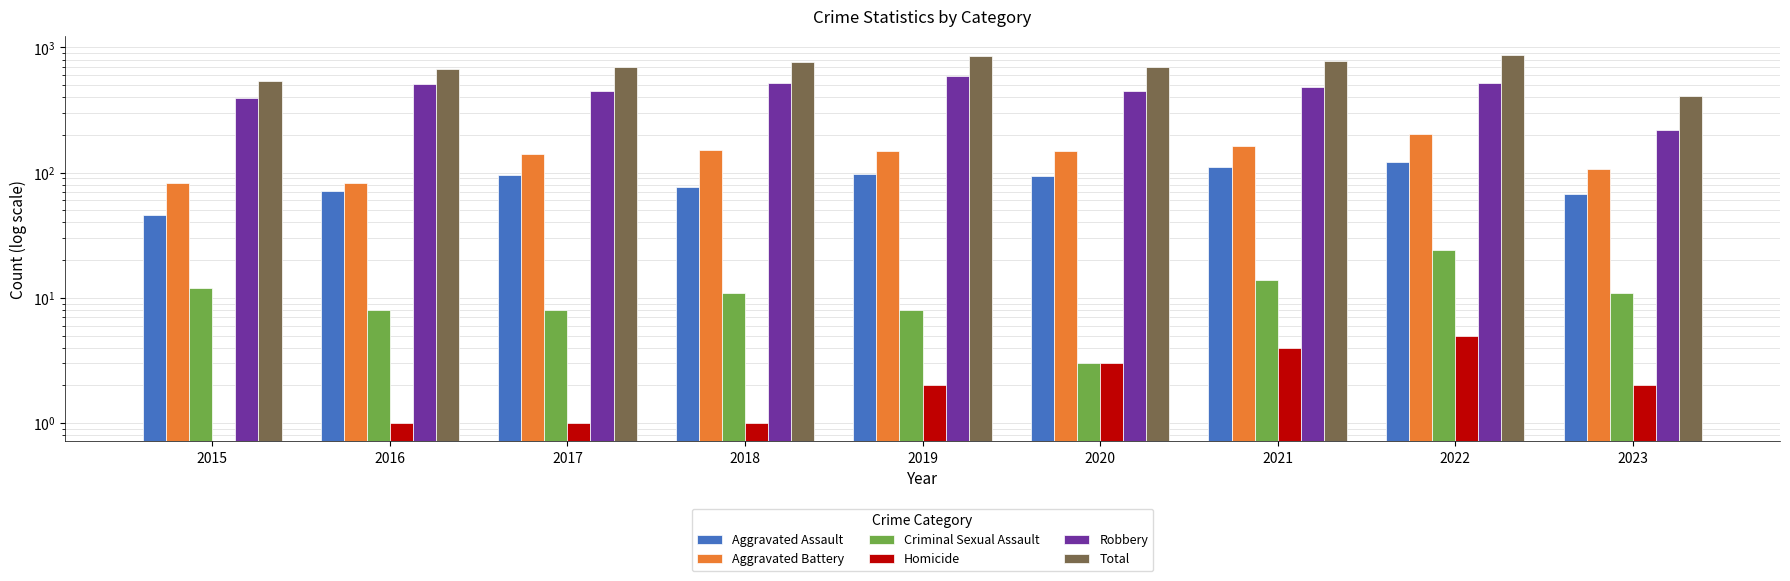

What is the value of the Total bar at the 9th from the left?

406